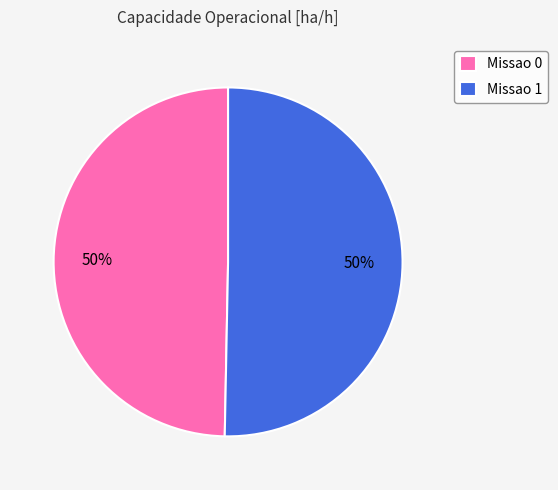

Is the sum of Missao 1 and Missao 0 greater than half?

Yes